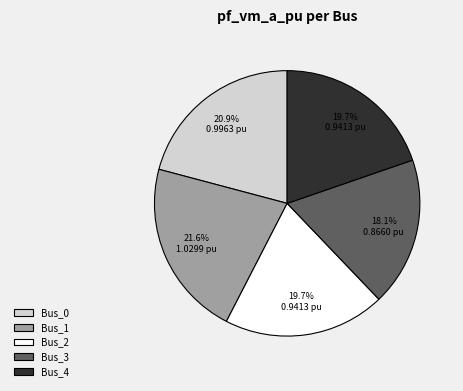

How many segments does this pie chart have?

5